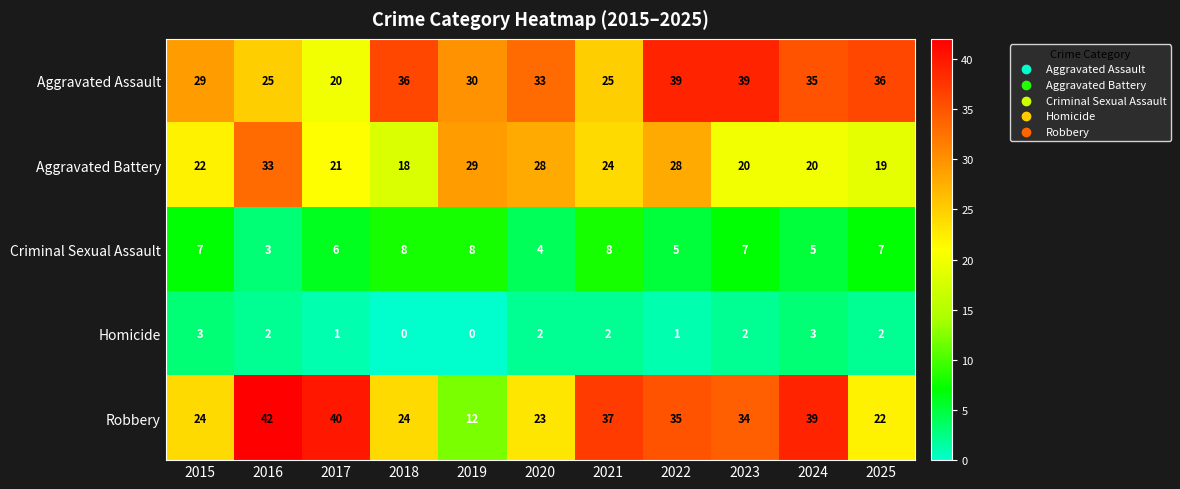

Rank the series at 2022 from highest to lowest value.

Aggravated Assault, Robbery, Aggravated Battery, Criminal Sexual Assault, Homicide